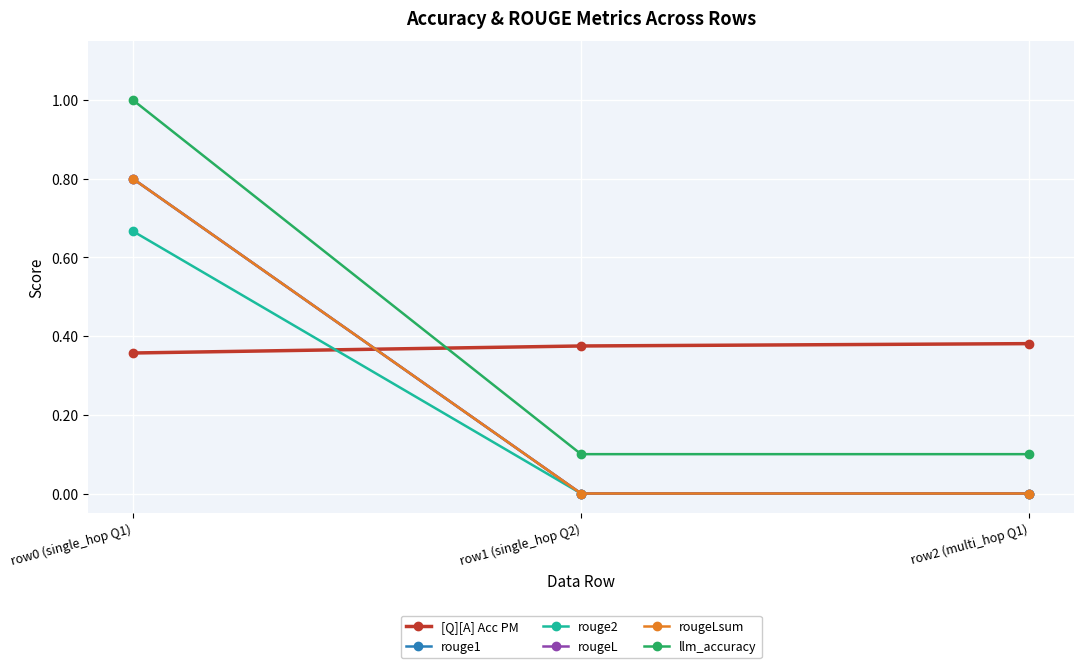

The value of rouge1 at row2 (multi_hop Q1) is 0.0. True or false?

True